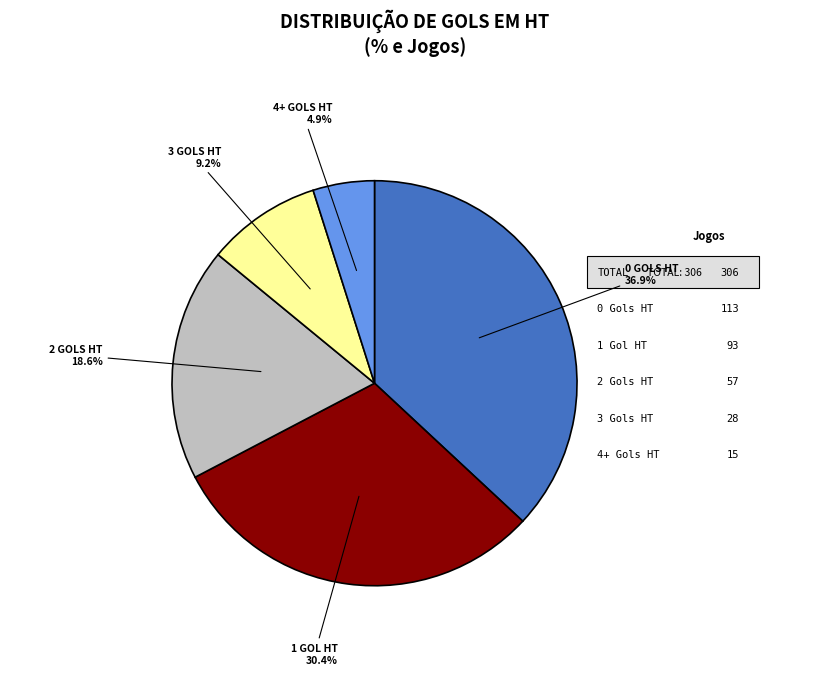

Is there a majority slice in this chart?

No